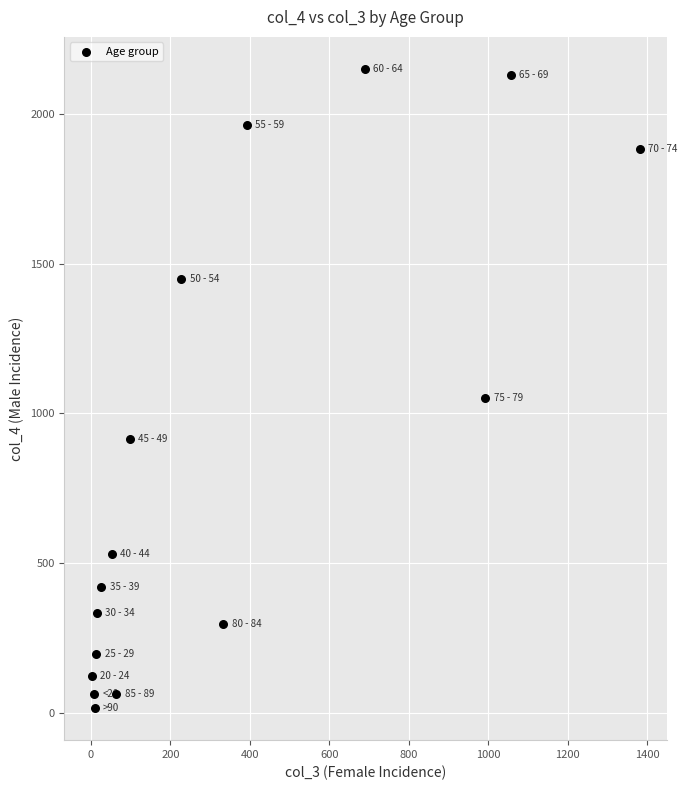

What is the range of X values (max minus min)?

1379